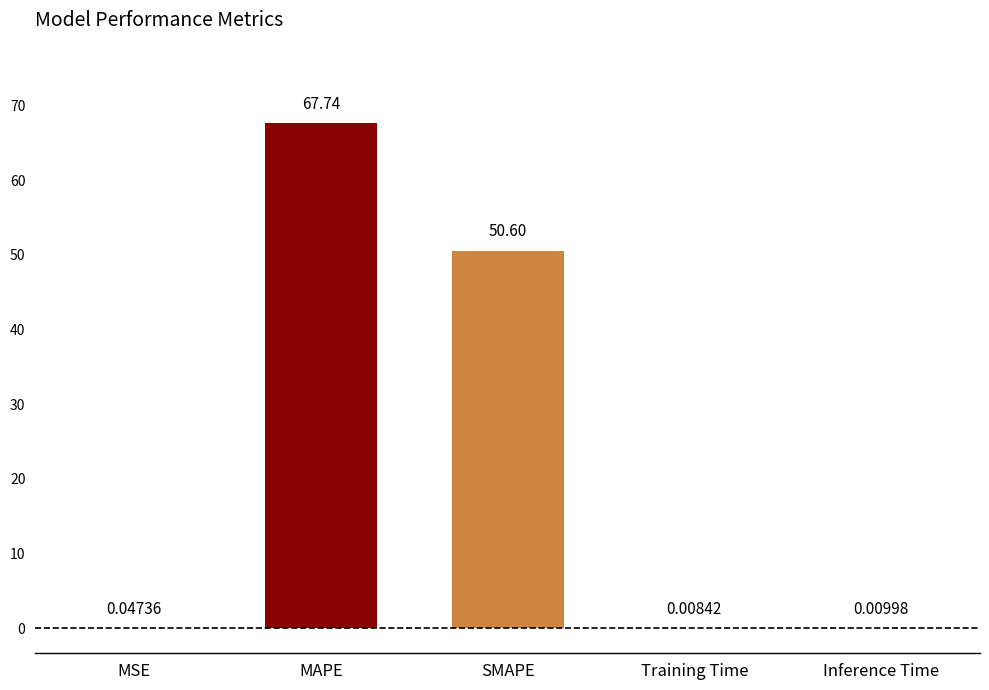

Which has a higher value, Training Time or SMAPE?

SMAPE